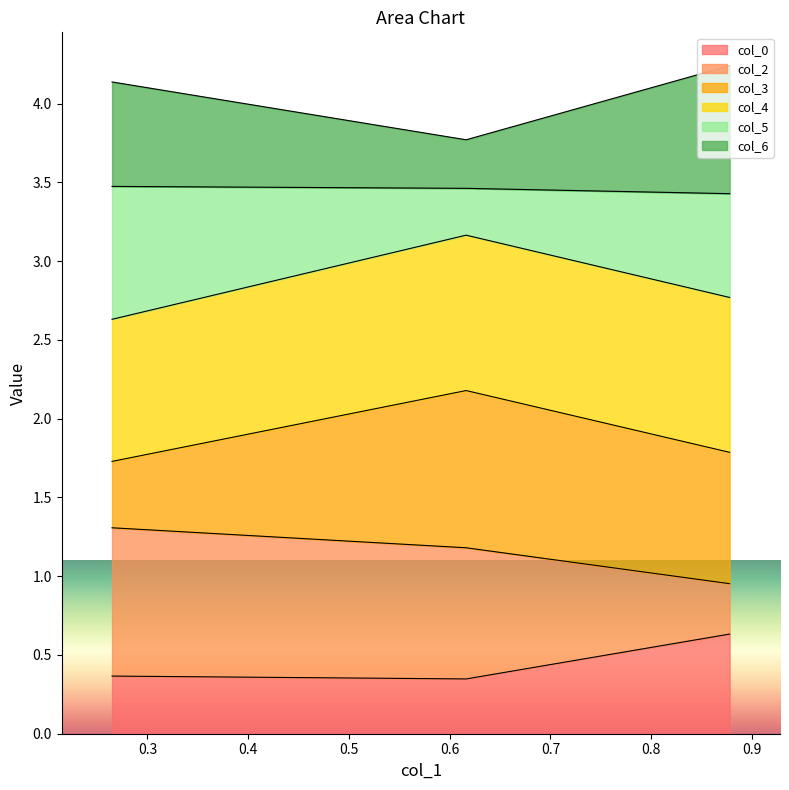

What are all the series names shown in the legend?

col_0, col_2, col_3, col_4, col_5, col_6